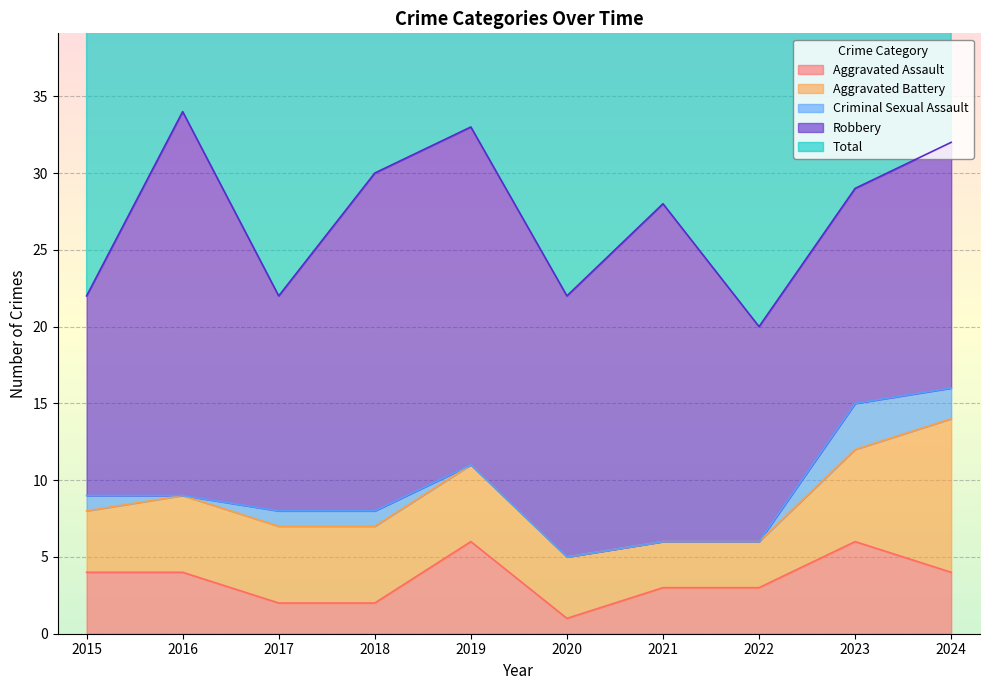

What is the difference between the highest and lowest values at 2021?

28